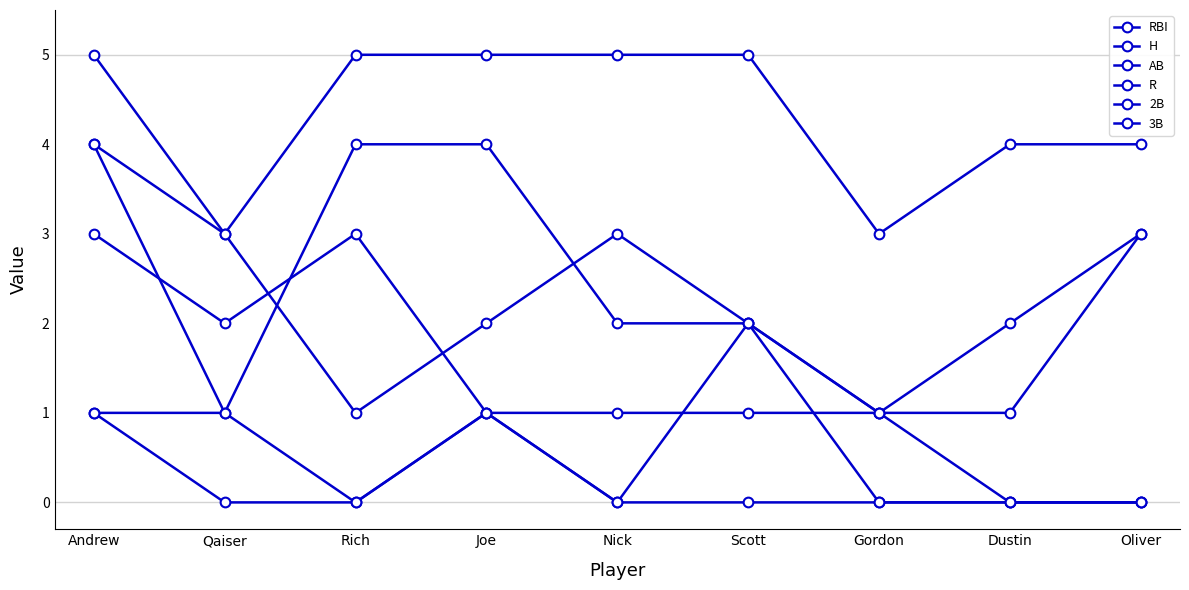

How many distinct data groups are displayed?

6